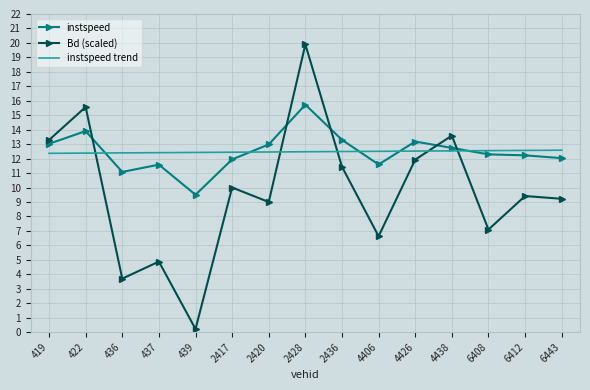

At which category does instspeed reach its first local valley?

436